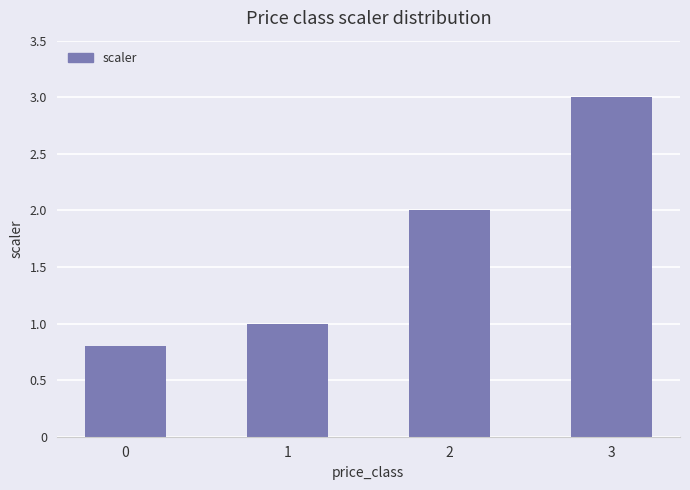

What is the greatest value displayed?

3.0